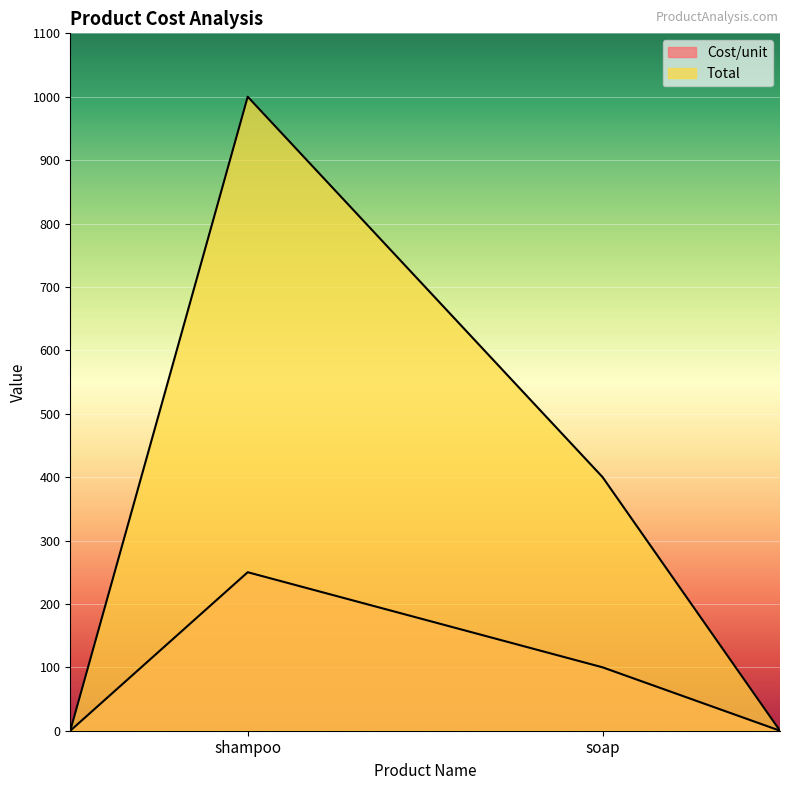

How many series are shown in this chart?

2